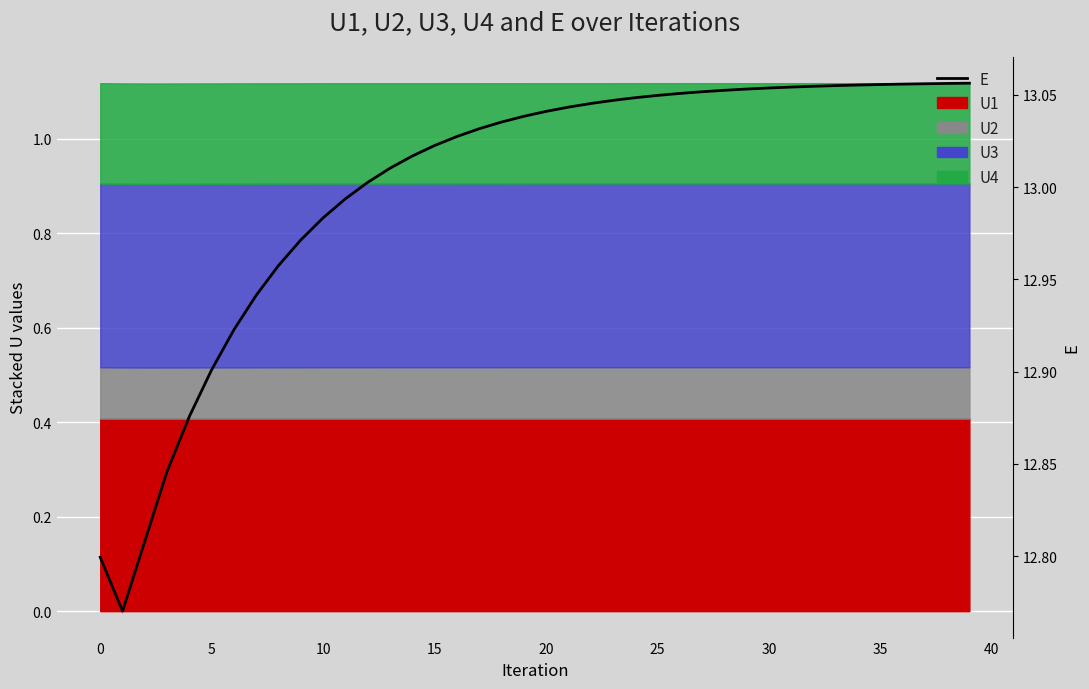

True or false: the data shows 13.1 at 30.

True